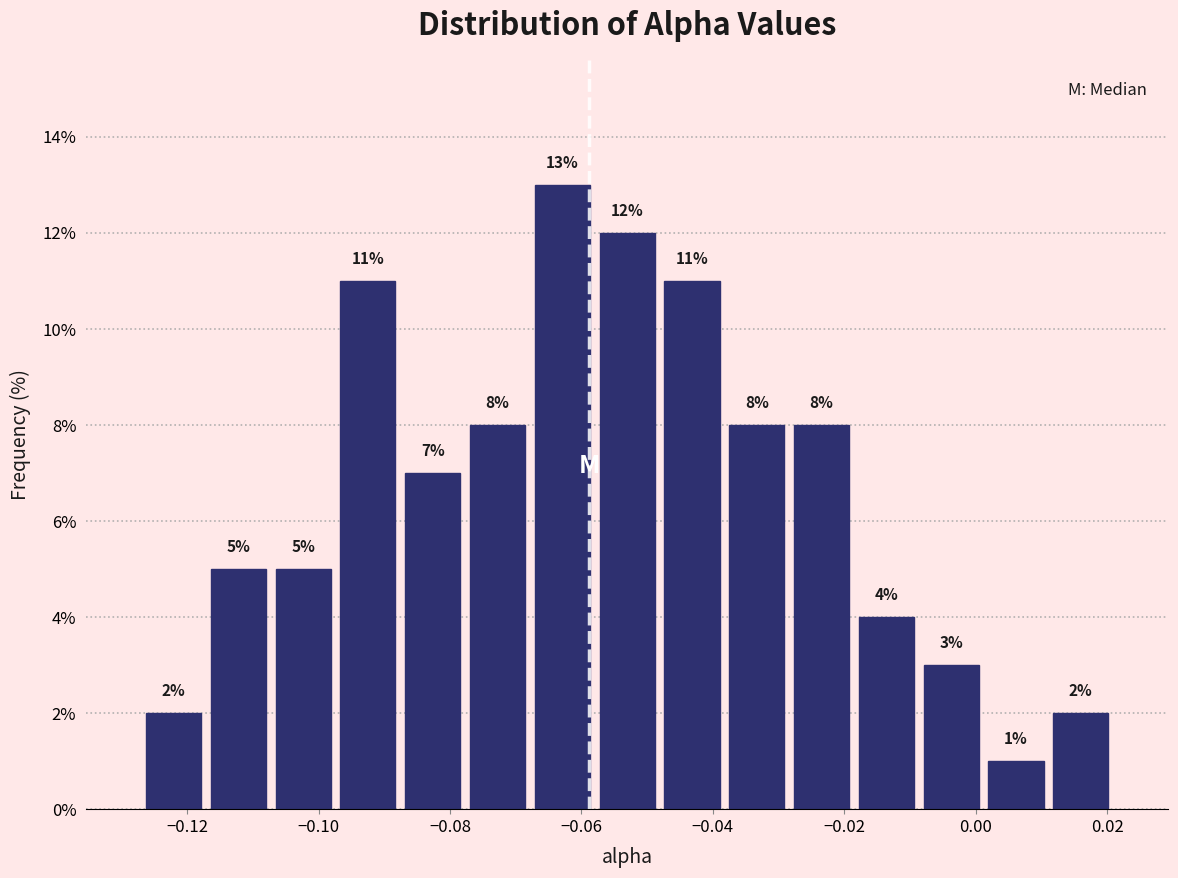

Reading left to right, list every bar in this chart as the range it spans on the x-axis followed by its height. The bar edges are not printed on the chart, so give them approximately, as read against the axis.

-0.128 to -0.118: 2
-0.118 to -0.108: 5
-0.108 to -0.098: 5
-0.098 to -0.088: 11
-0.088 to -0.078: 7
-0.078 to -0.068: 8
-0.068 to -0.058: 13
-0.058 to -0.048: 12
-0.048 to -0.038: 11
-0.038 to -0.028: 8
-0.028 to -0.018: 8
-0.018 to -0.008: 4
-0.008 to 0.002: 3
0.002 to 0.012: 1
0.012 to 0.020: 2